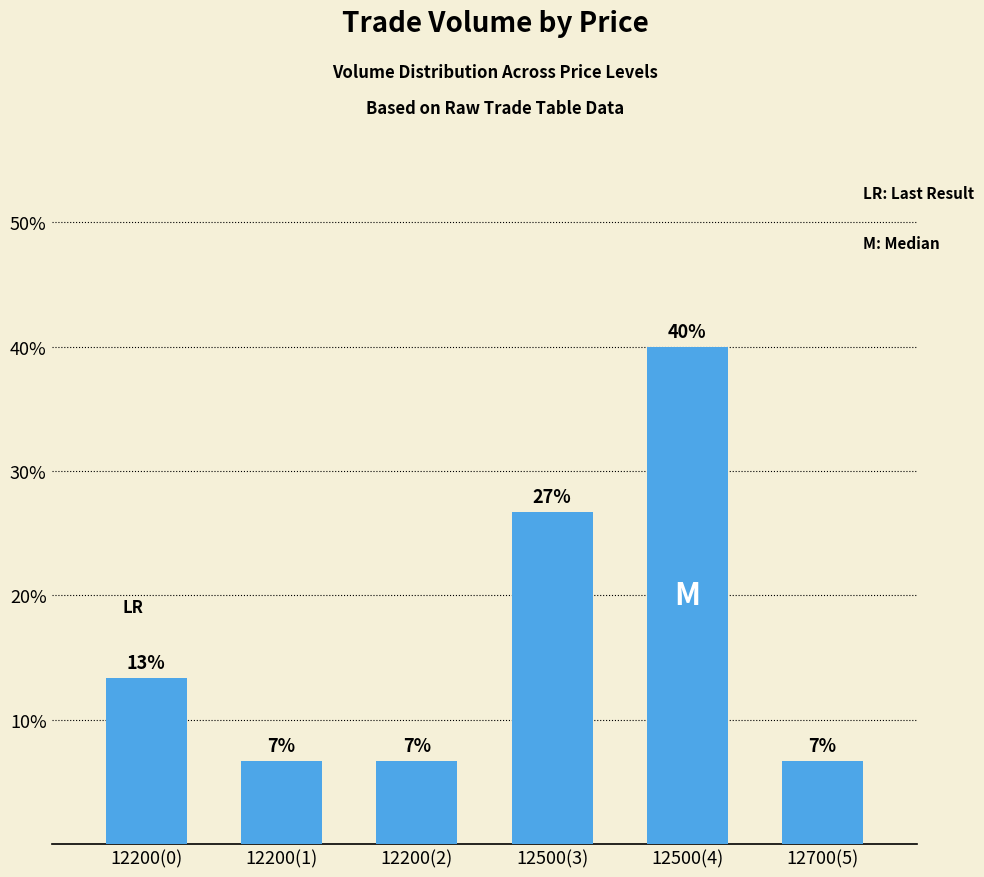

Are the bars horizontal?

No